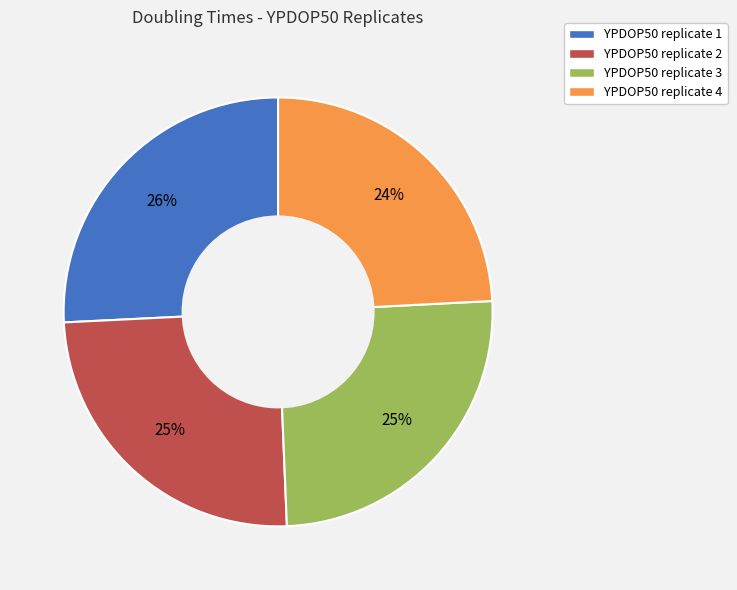

To the nearest percent, what is the difference between the largest and smallest slice percentages?

2%